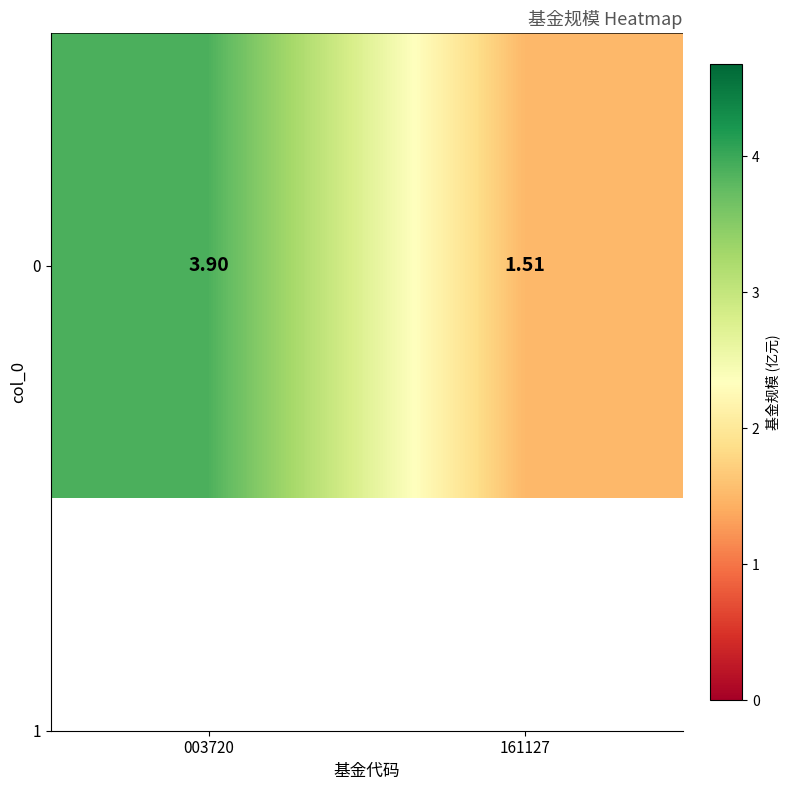

Read the value at 161127.

1.5